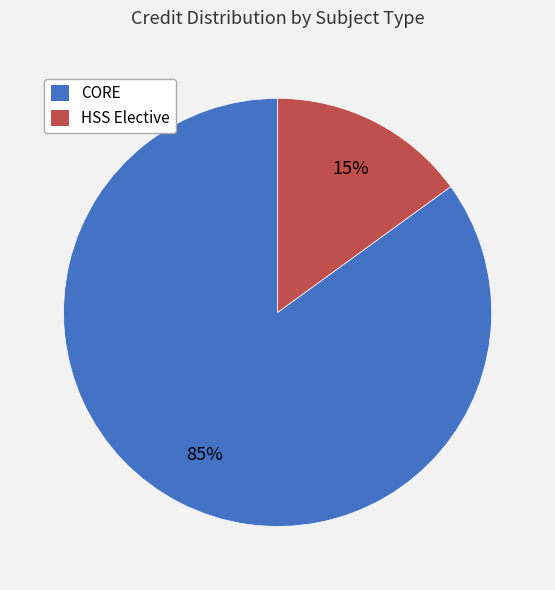

Is there a majority slice in this chart?

Yes